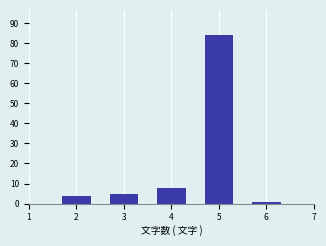

Reading right to left, transcribe all the data shown in this chart.

6=1	5=84	4=8	3=5	2=4